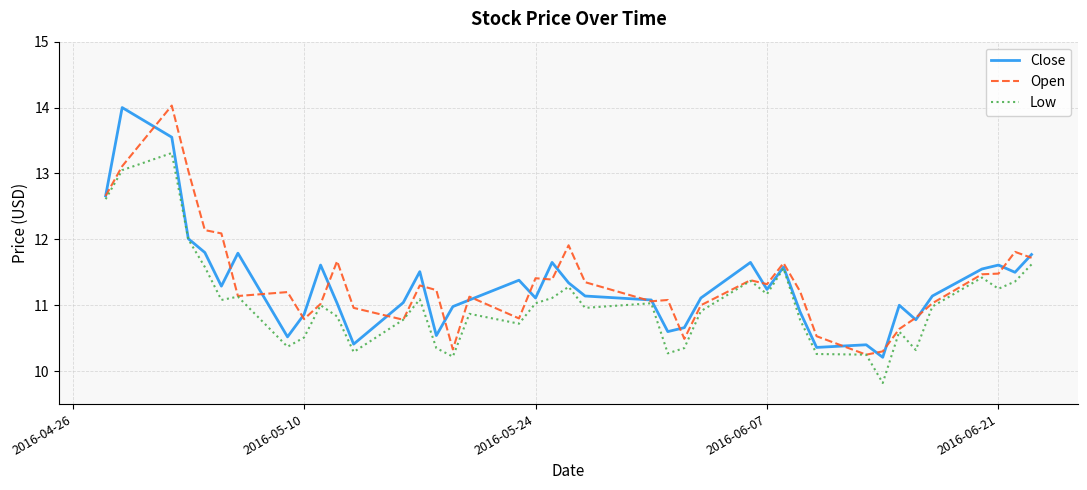

What is the maximum value shown in the chart?

14.0